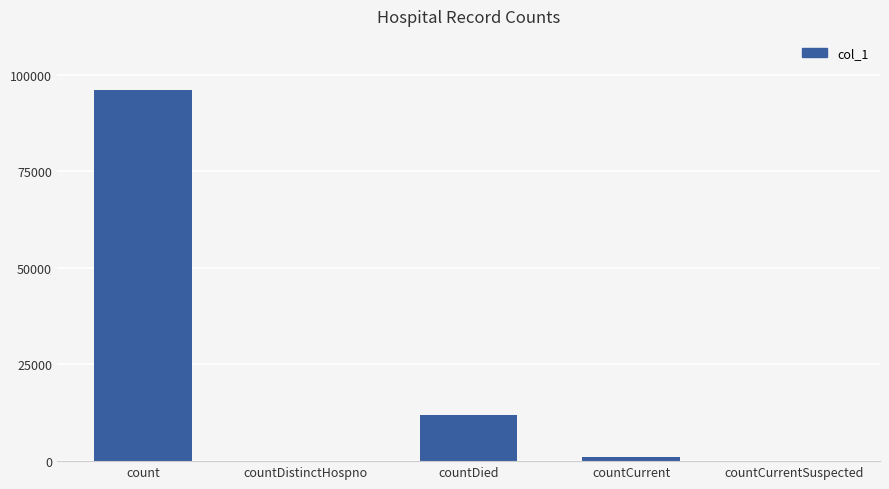

How many data points does each series have?

5